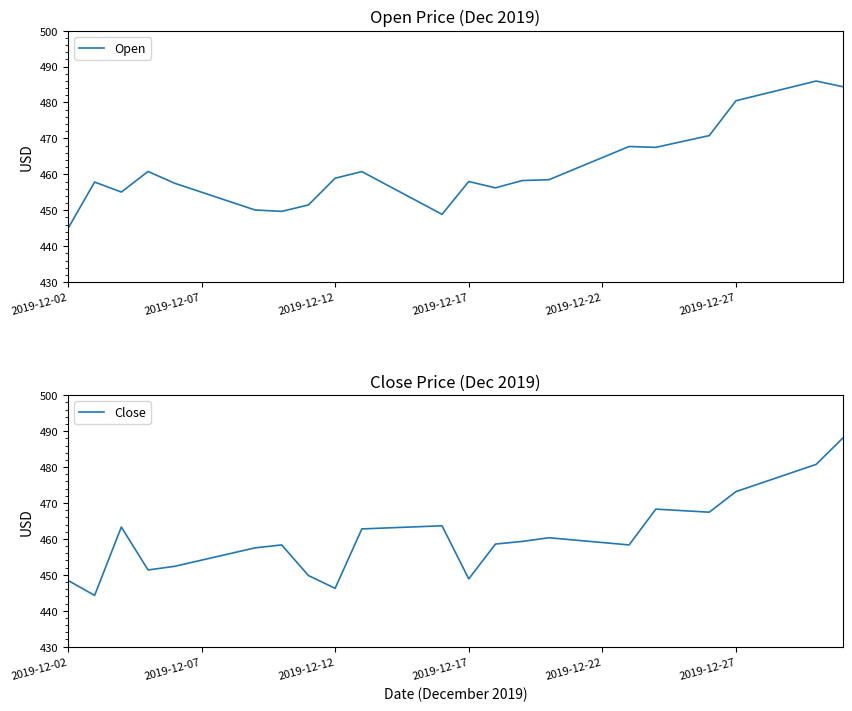

Does the chart have visible grid lines?

No